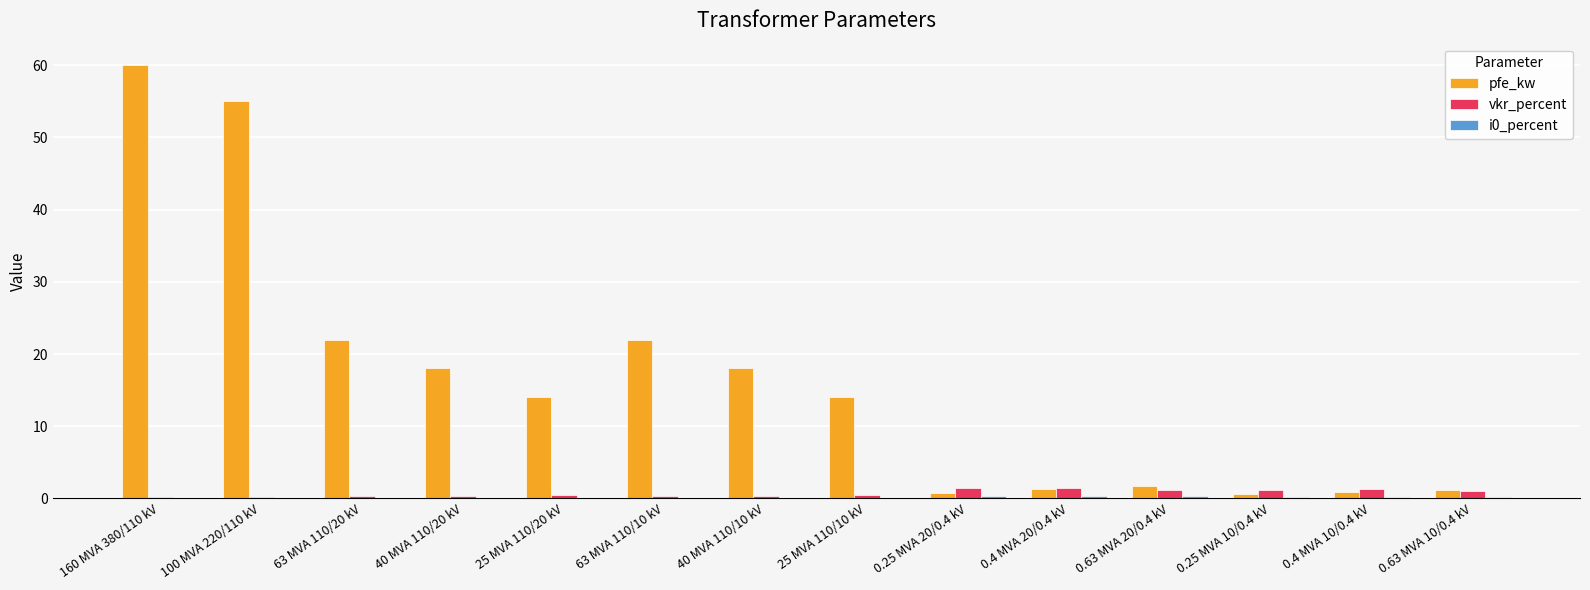

How many series are shown in this chart?

3